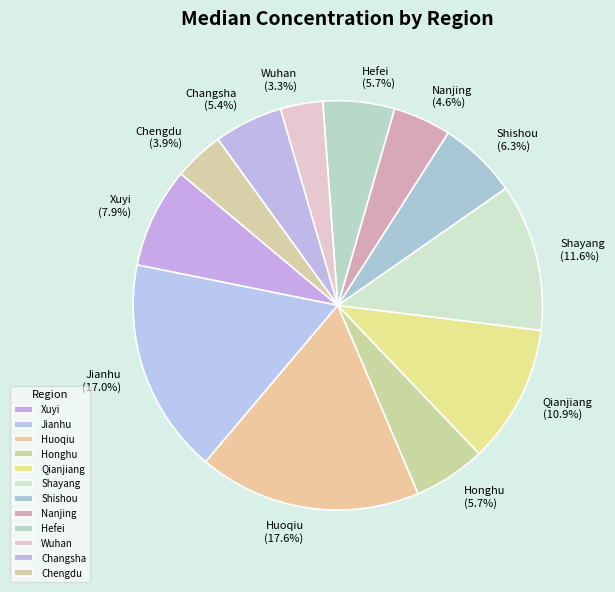

Which category has the smallest portion of the pie?

Wuhan